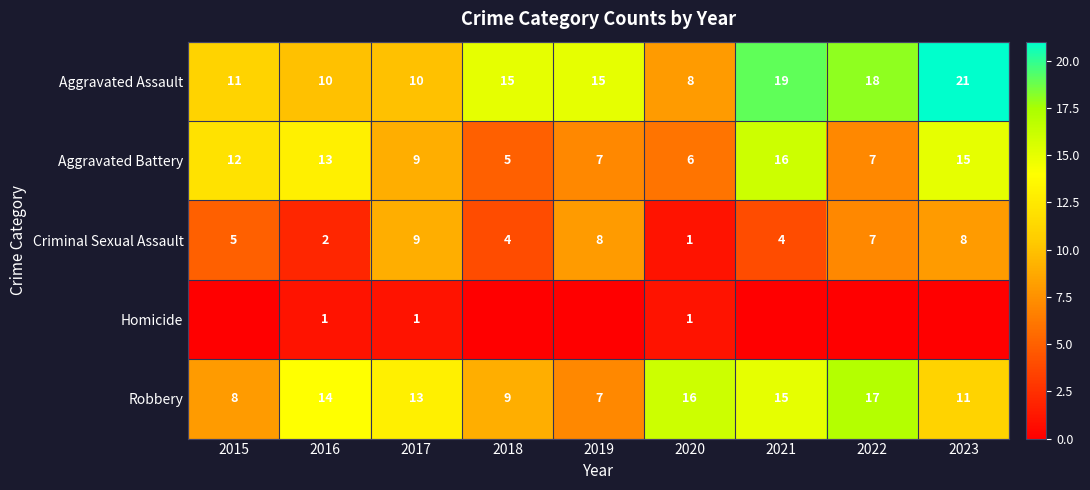

How many series are shown in this chart?

5